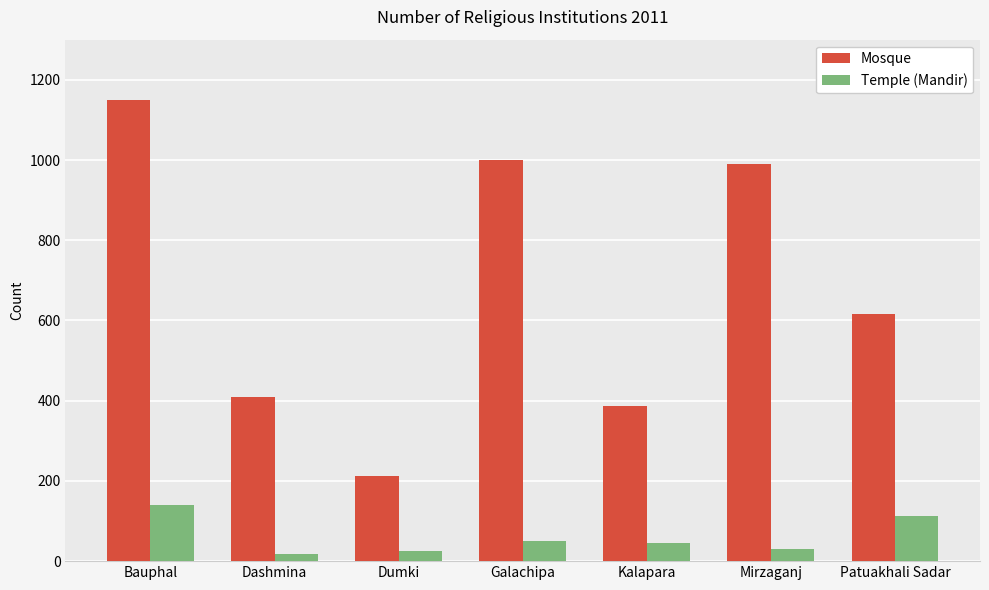

True or false: Mosque has a value of 1001 at Galachipa.

True